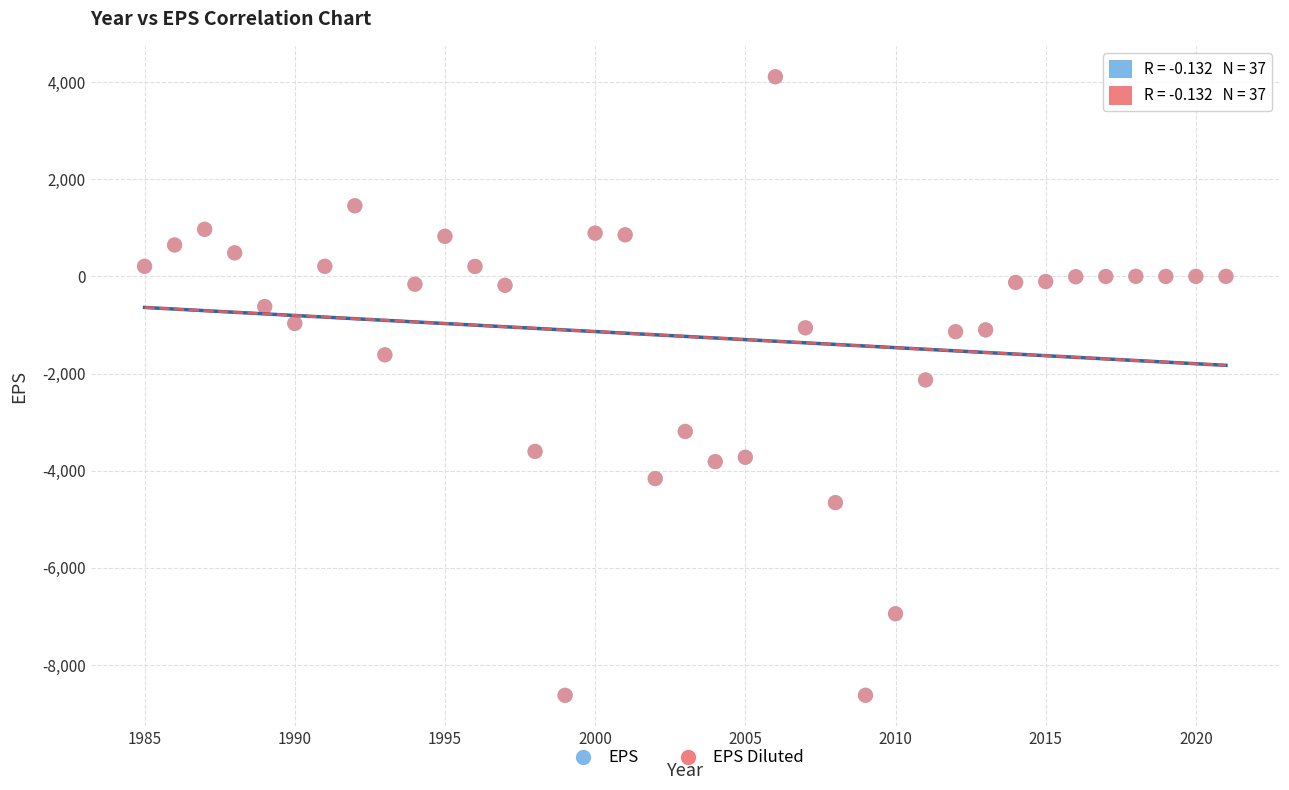

What are all the series names shown in the legend?

EPS, EPS Diluted